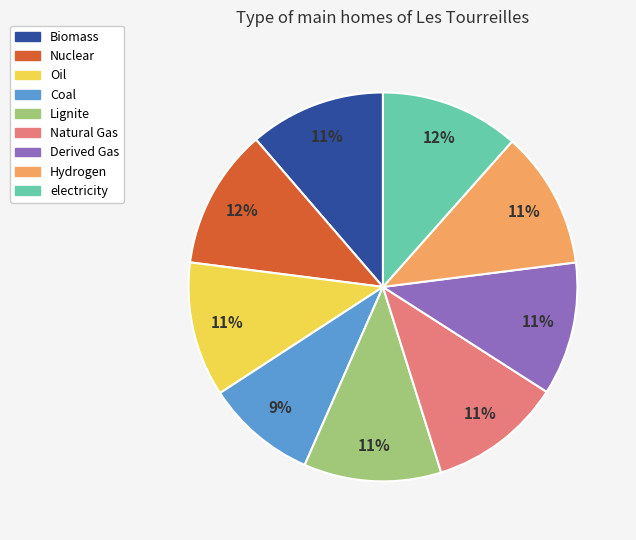

Does Lignite account for over 50% of the chart?

No